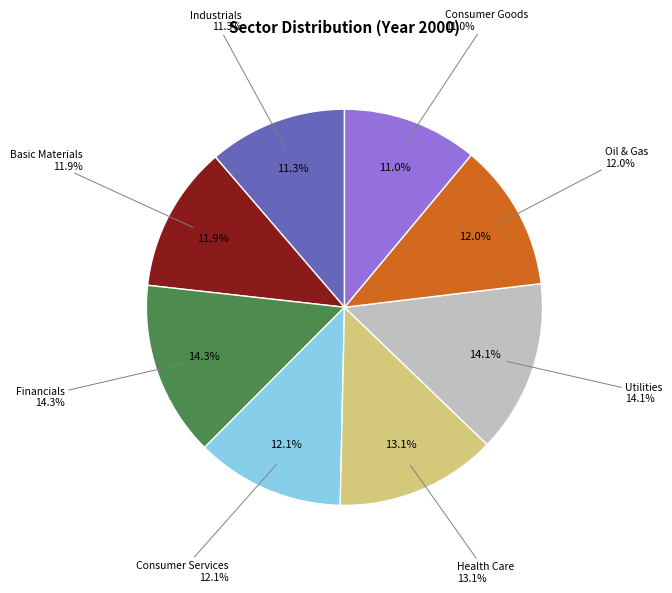

True or false: Industrials accounts for 11% of the total.

True